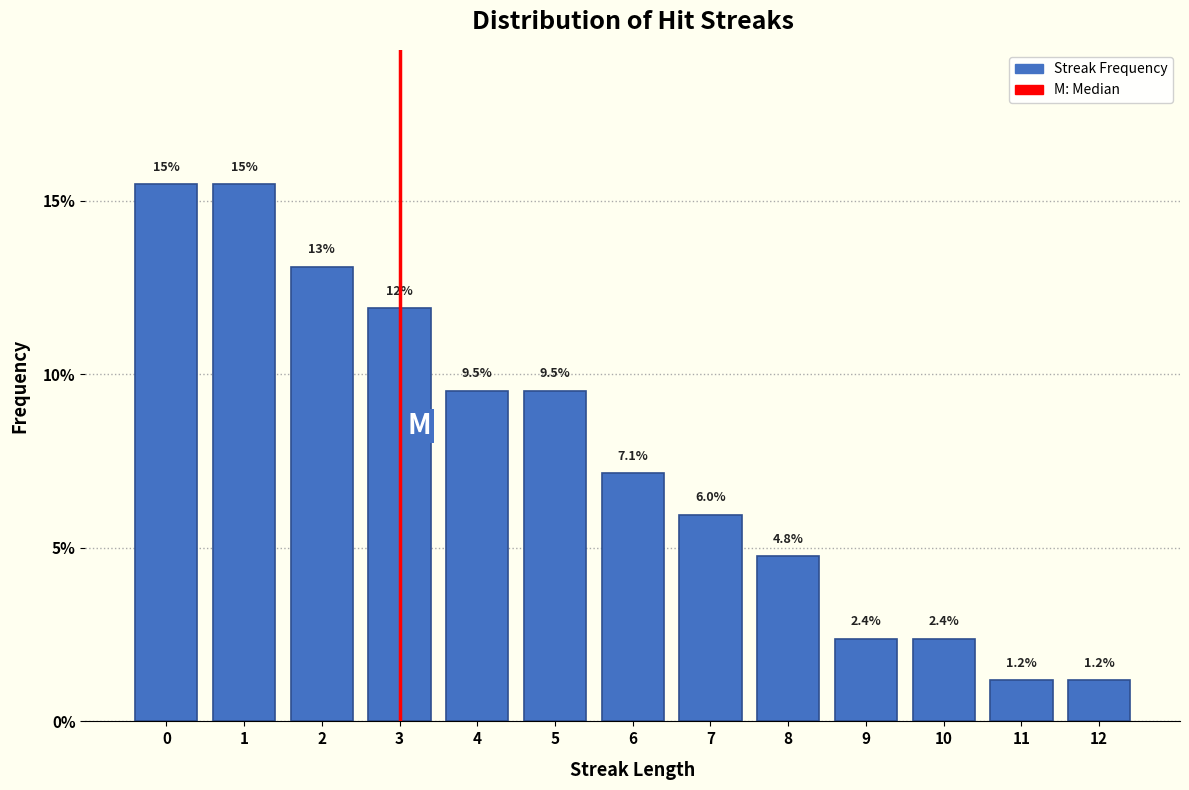

Reading left to right, transcribe all the data shown in this chart.

0=15.5	1=15.5	2=13.1	3=11.9	4=9.5	5=9.5	6=7.1	7=6.0	8=4.8	9=2.4	10=2.4	11=1.2	12=1.2